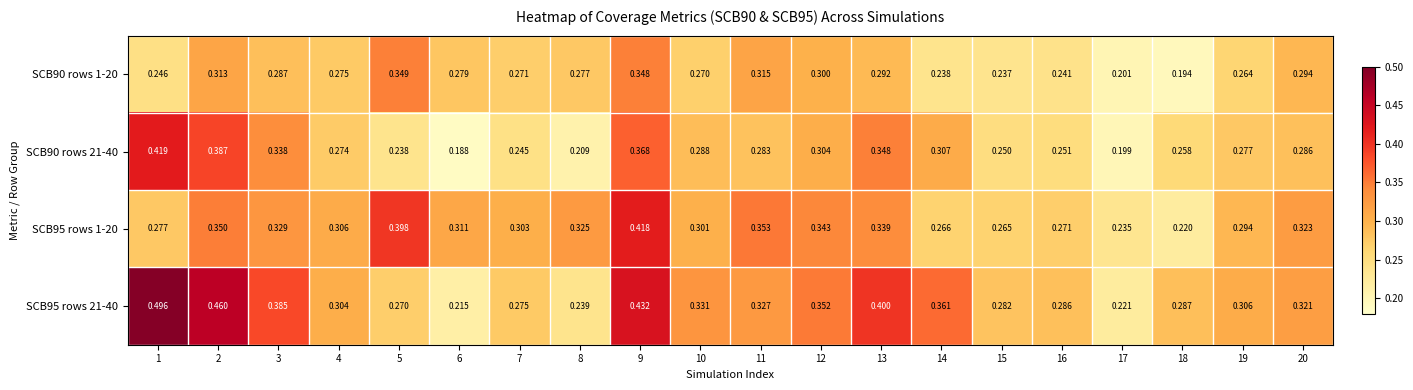

Is the value of SCB95 rows 21-40 at 17 greater than the value of SCB90 rows 21-40 at 10?

No